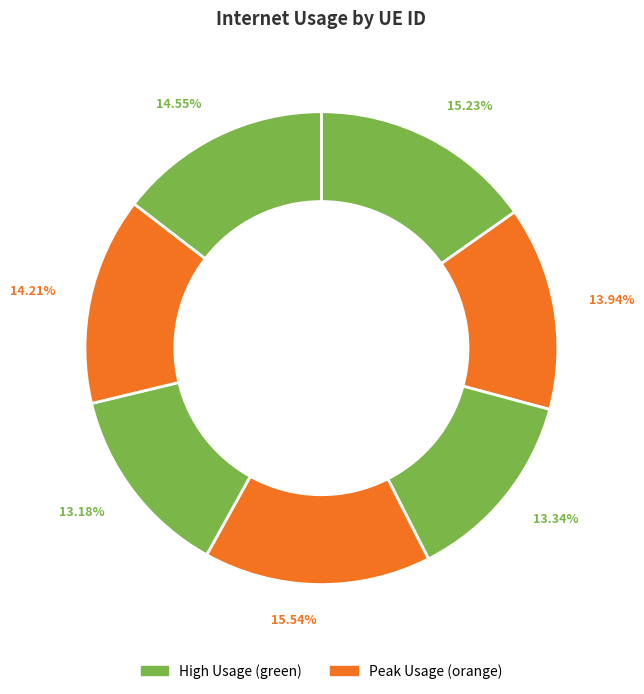

Count the number of slices in the pie.

7